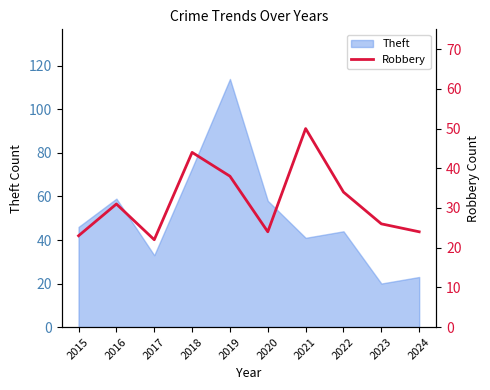

Which category has the highest value in the Theft series?

2019